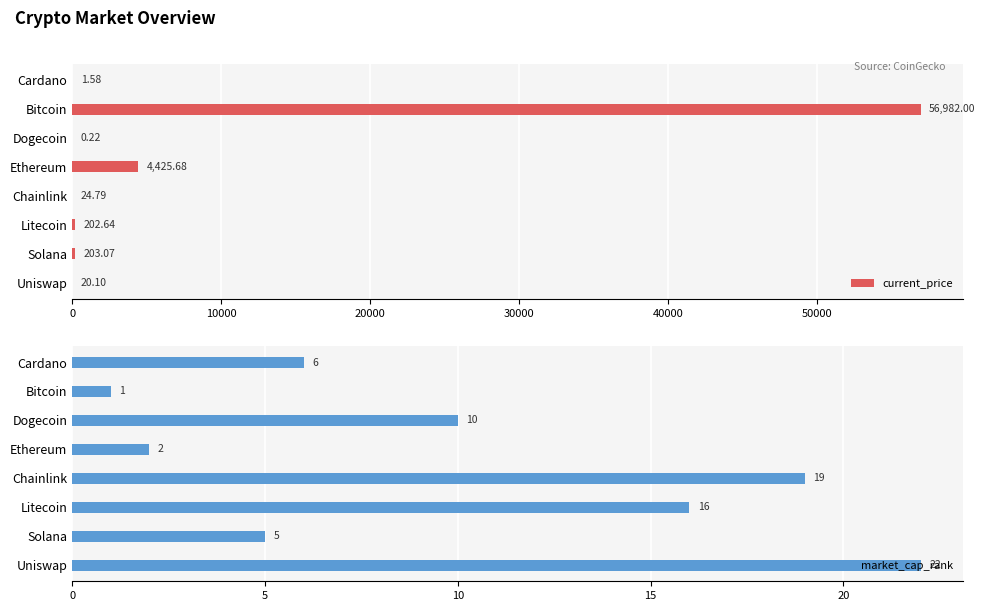

At which label is current_price closest to 28491?

Ethereum